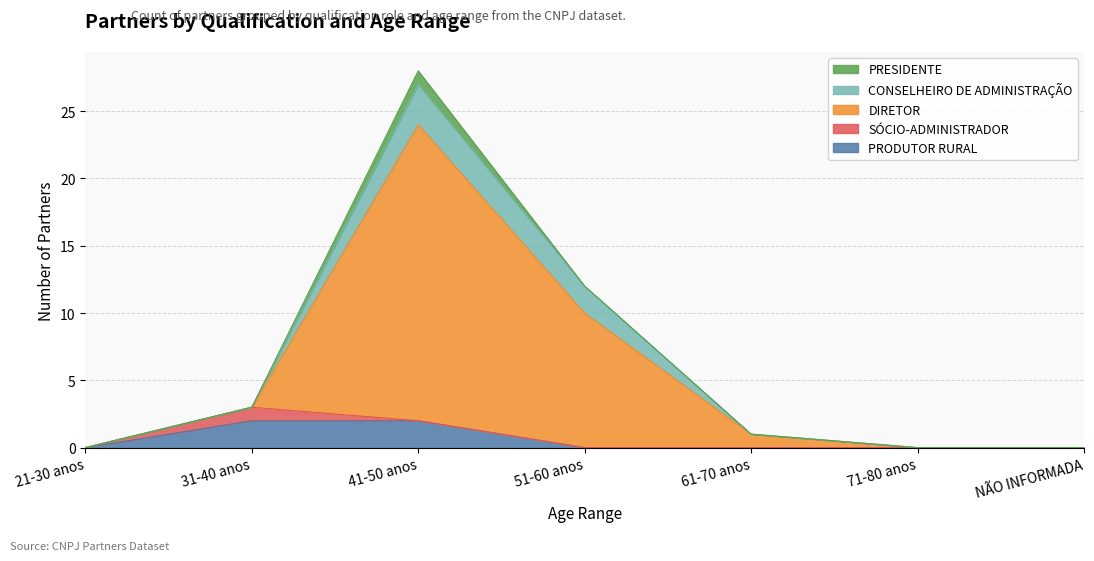

What is the sum of all PRESIDENTE values?

1